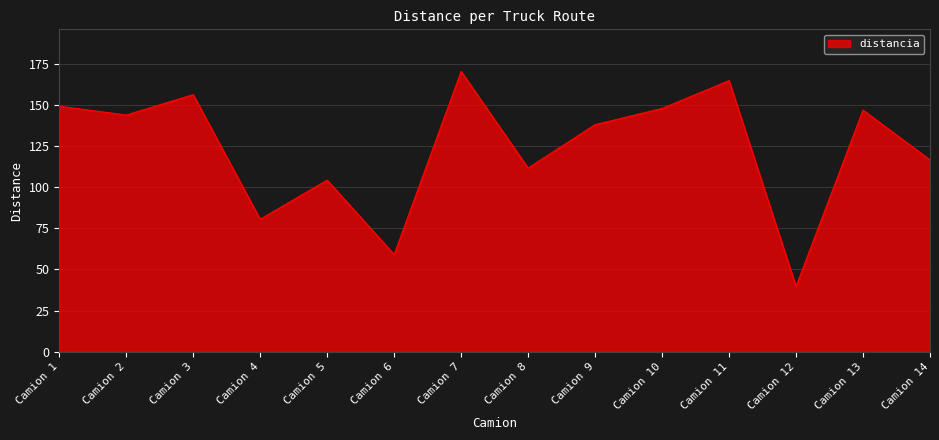

Read the value at Camion 9.

138.0